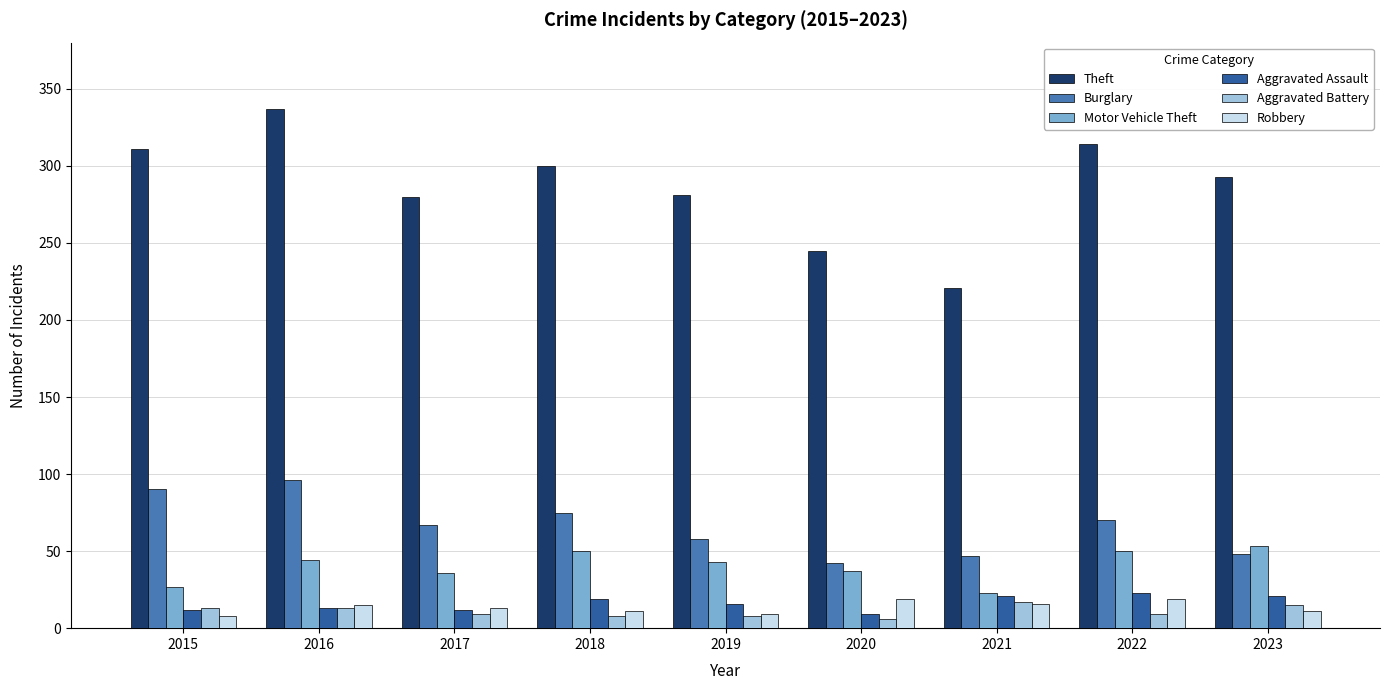

At which label does Robbery first exceed 13?

2016